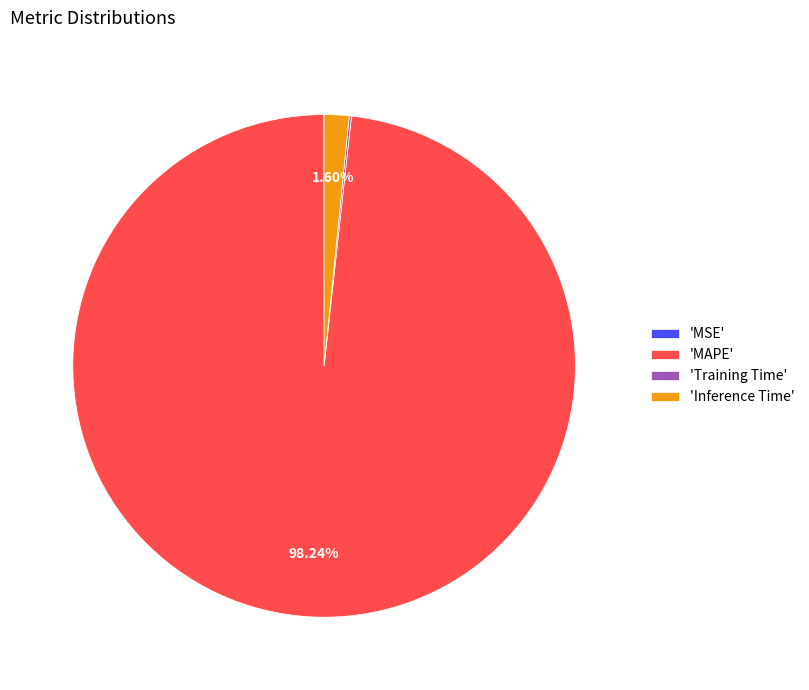

Which has a higher value, 'Inference Time' or 'MAPE'?

'MAPE'